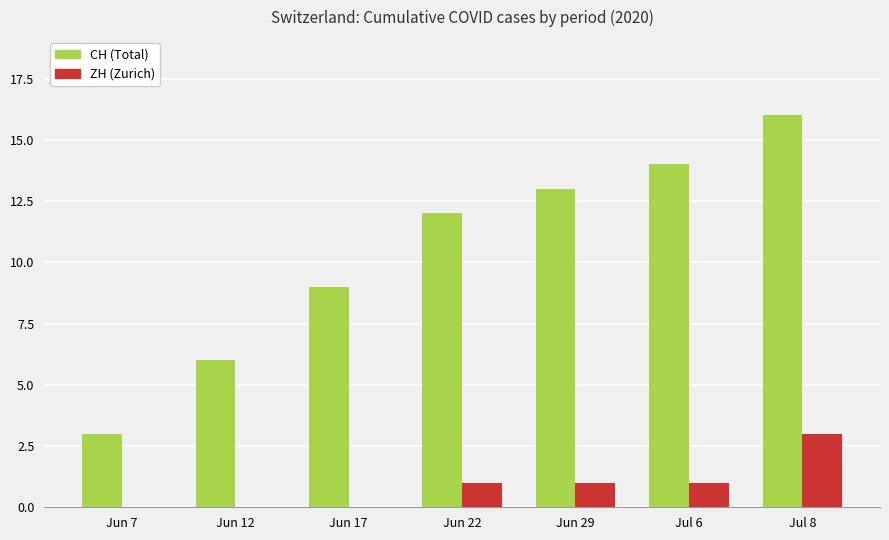

The value of ZH (Zurich) at Jul 6 is 0. True or false?

False